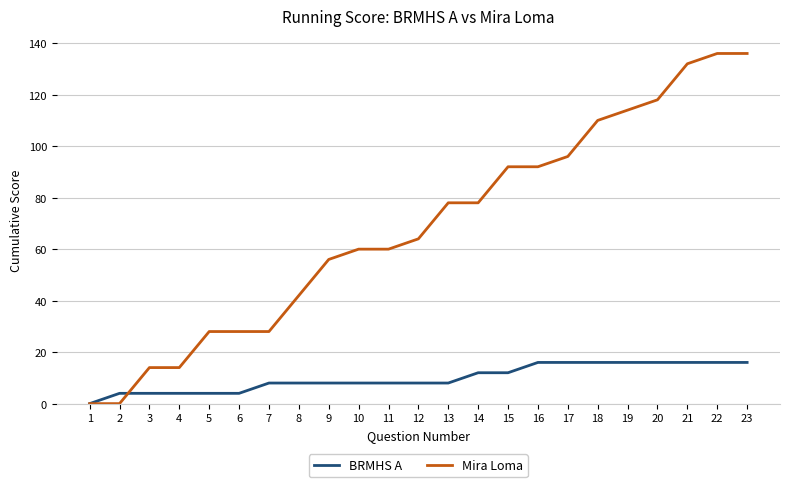

What is the average value of the Mira Loma series?

69